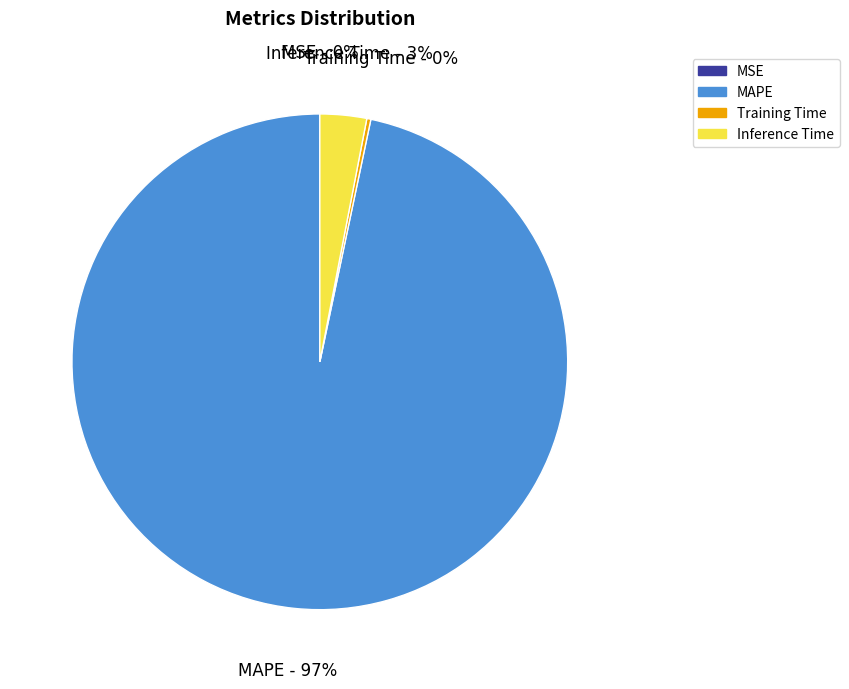

Which category has the biggest portion of the pie?

MAPE